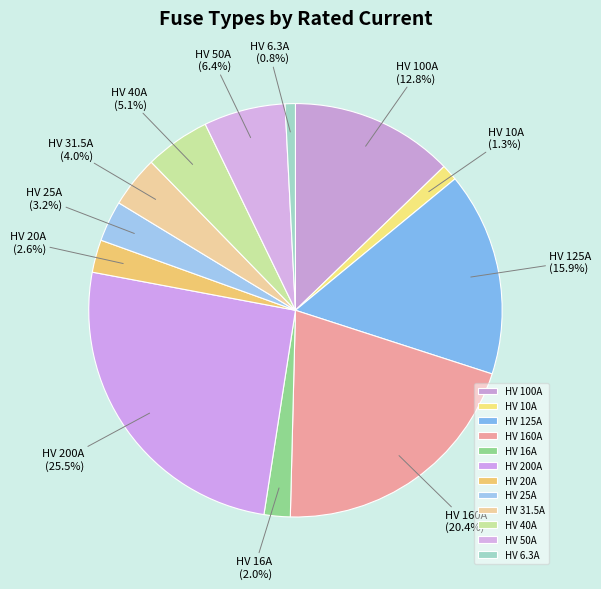

What is the ratio of the value at HV 40A to the value at HV 25A?

1.6